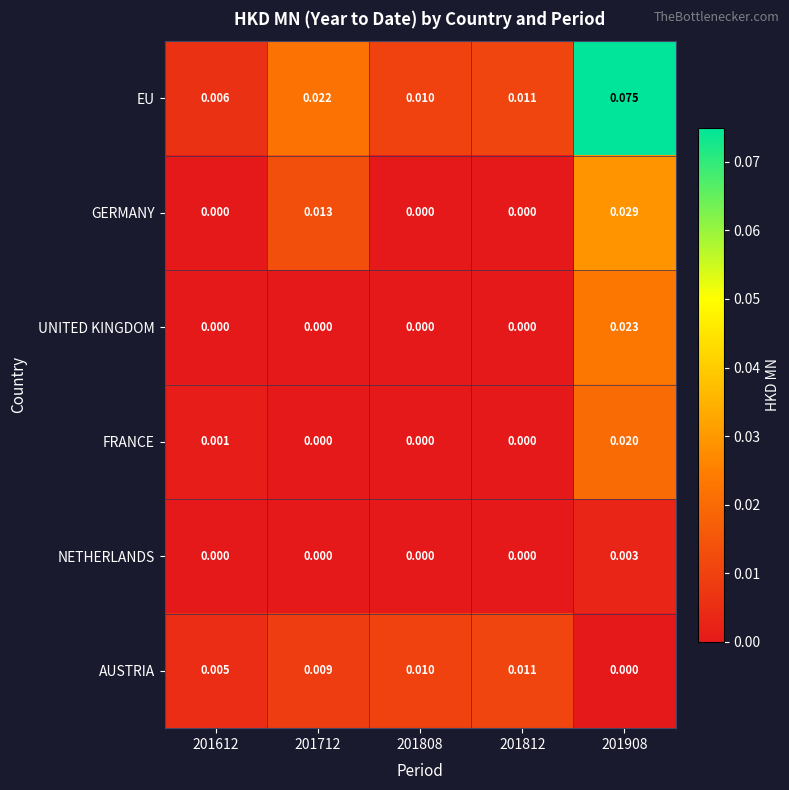

At 201908, list the series in order from largest to smallest.

EU, GERMANY, UNITED KINGDOM, FRANCE, NETHERLANDS, AUSTRIA